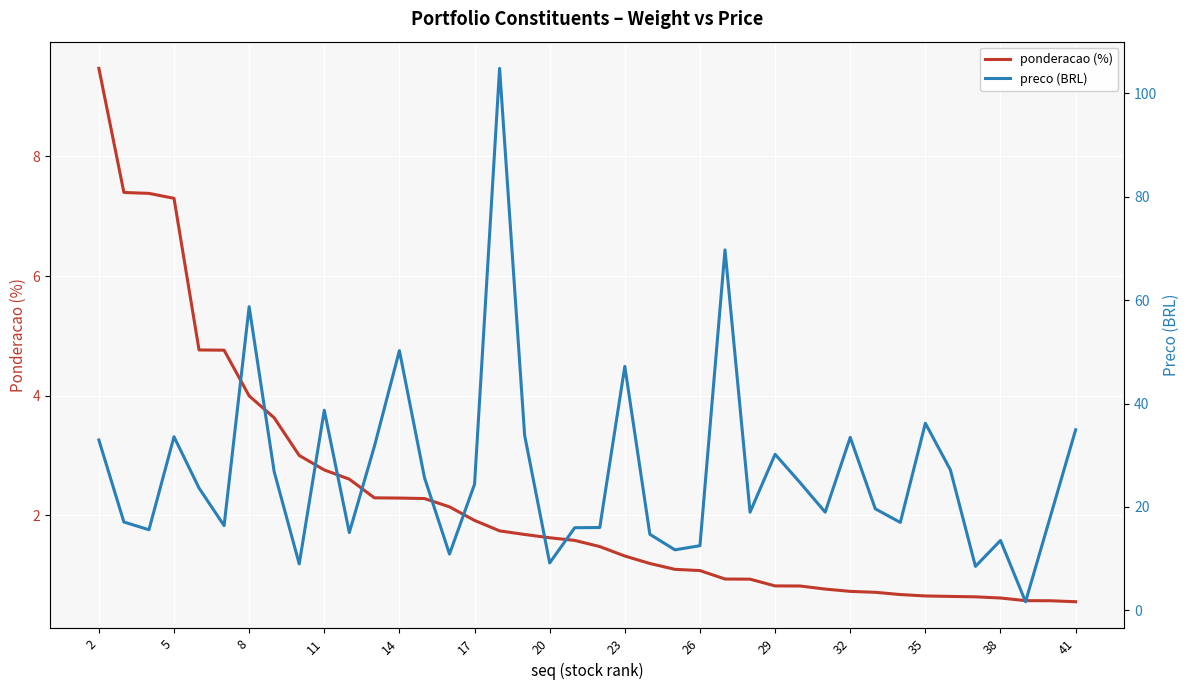

Count the number of categories in the chart.

40